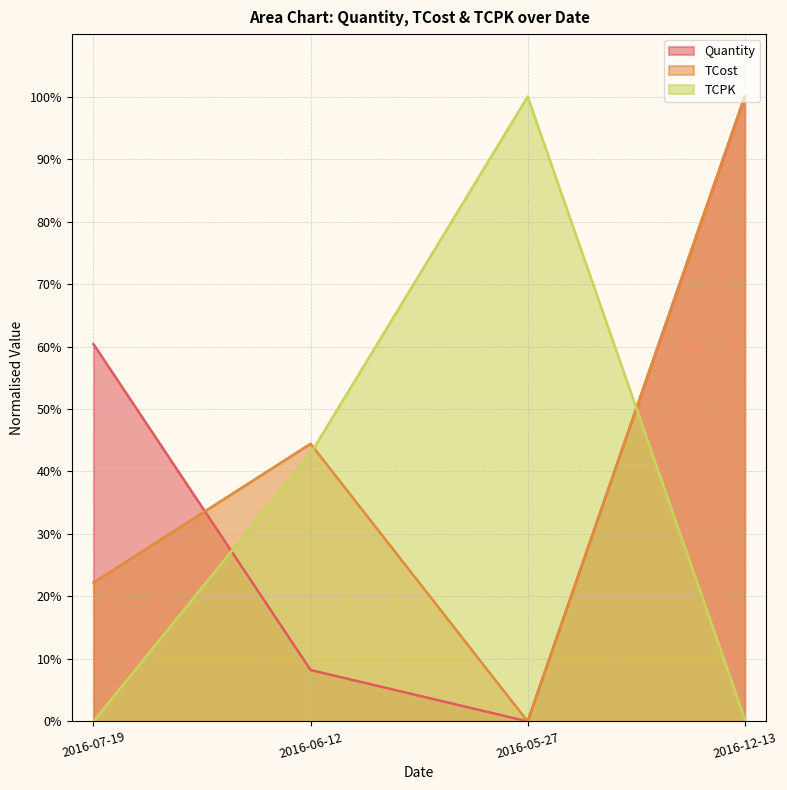

What is the sum of the TCost values at 2016-06-12 and 2016-12-13?

144.4